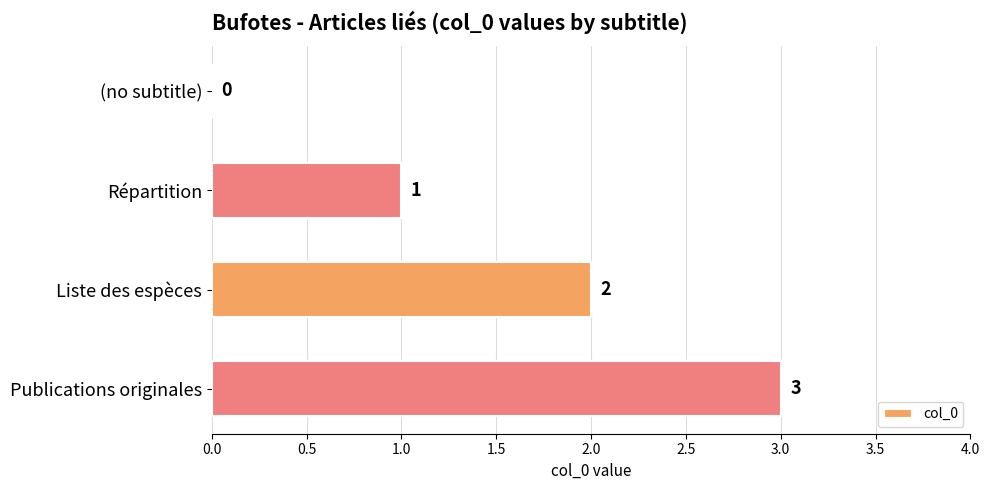

What is the change in value from (no subtitle) to Liste des espèces?

+2